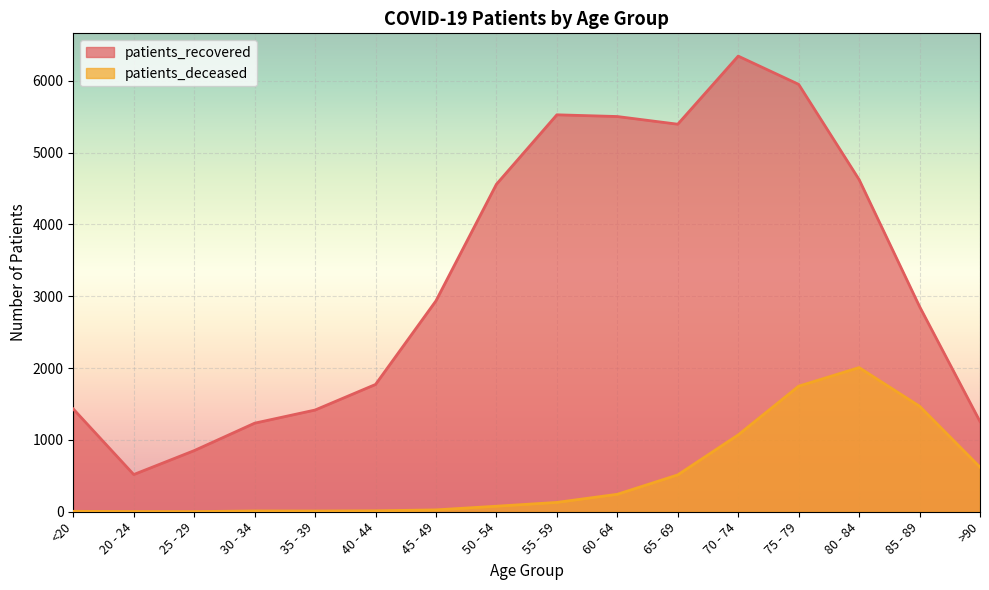

At which category does patients_deceased reach its first local peak?

30 - 34